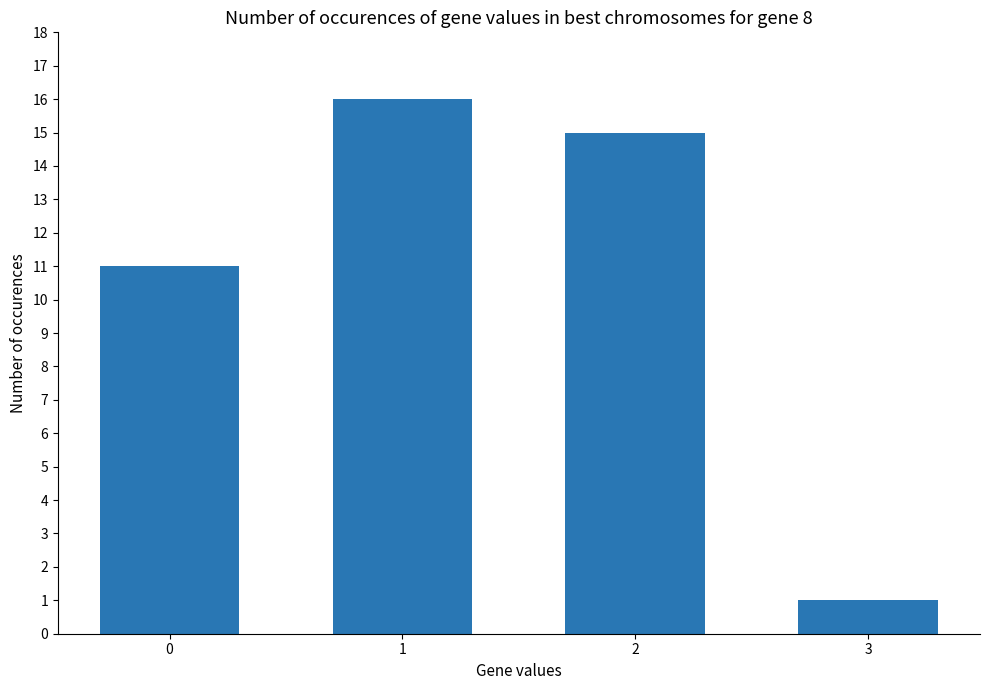

At which category does the chart reach its minimum across all series?

3